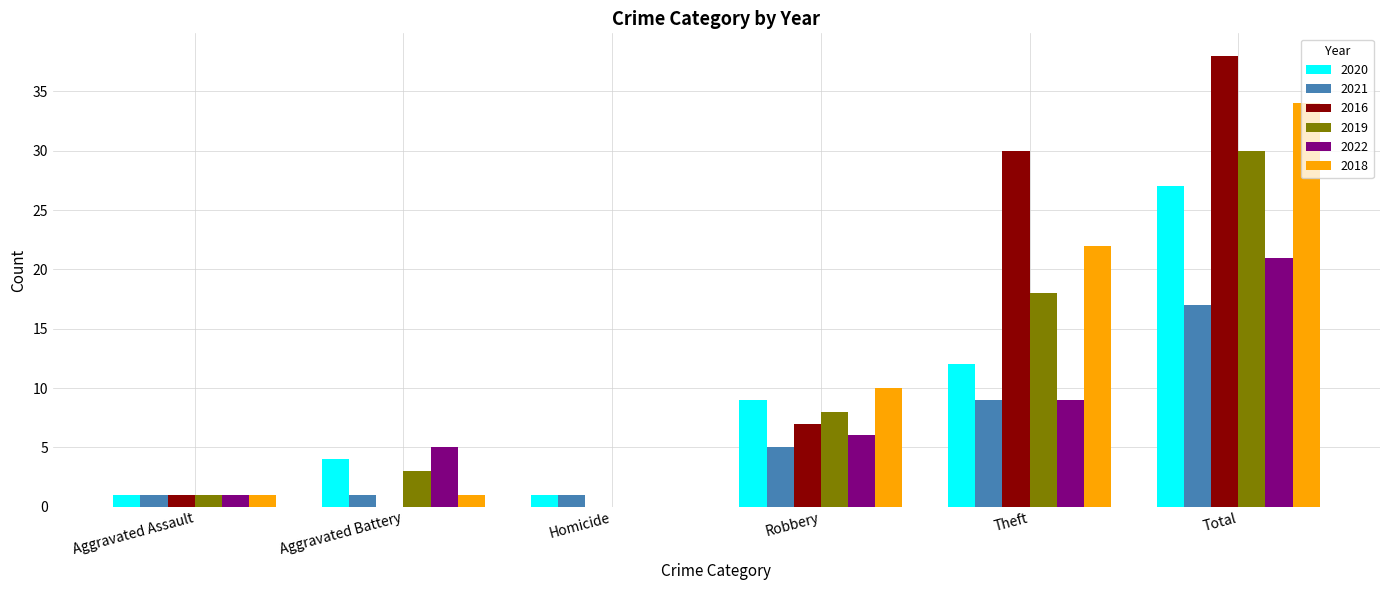

Reading right to left, extract all data points from this chart.

2020: 27	12	9	1	4	1
2021: 17	9	5	1	1	1
2016: 38	30	7	0	0	1
2019: 30	18	8	0	3	1
2022: 21	9	6	0	5	1
2018: 34	22	10	0	1	1